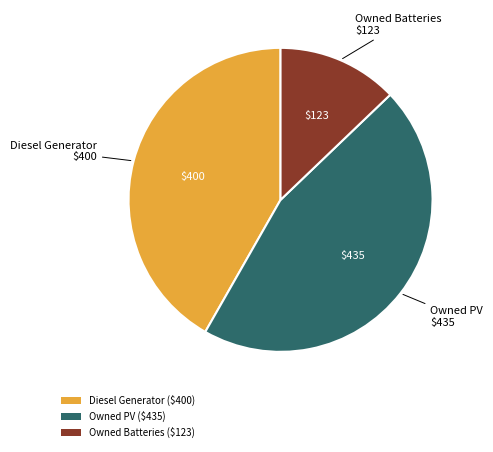

True or false: Owned PV accounts for 35% of the total.

False